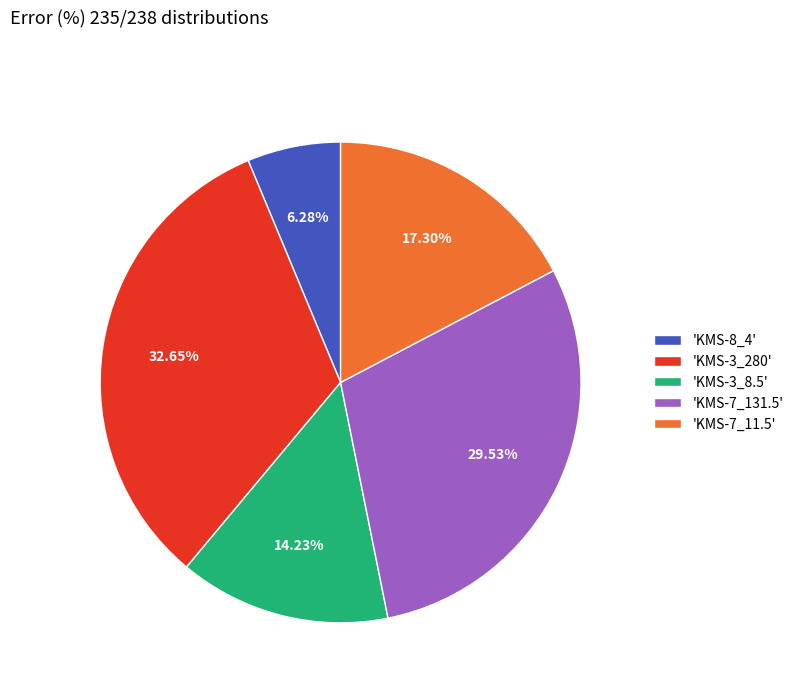

Which slice is the smallest?

'KMS-8_4'